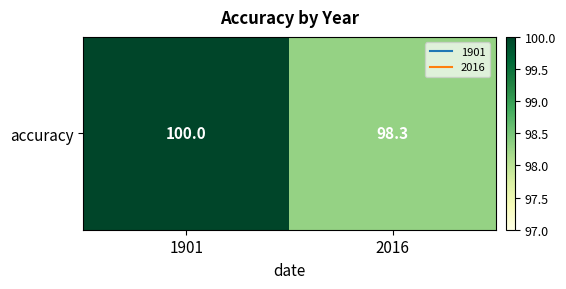

The chart shows a value of 50.1 at 2016. True or false?

False